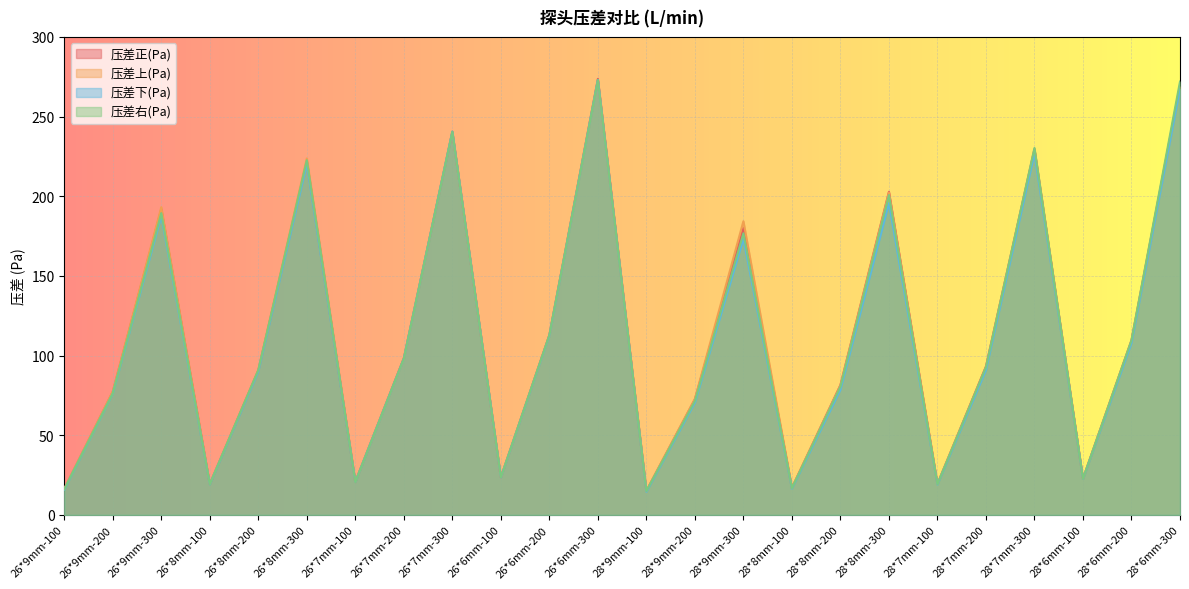

At which label does 压差下(Pa) reach its minimum?

28*9mm-100